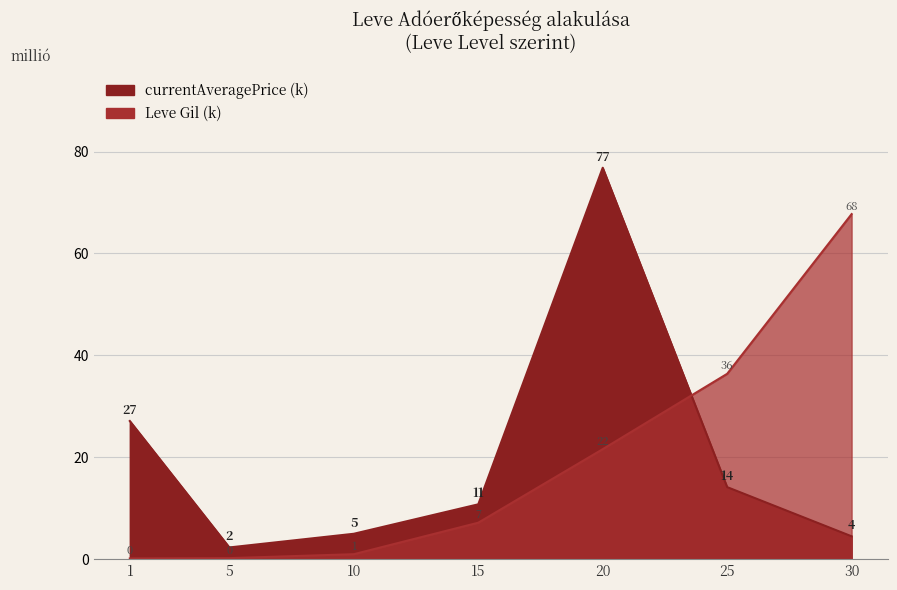

How many lines are shown in the chart?

1